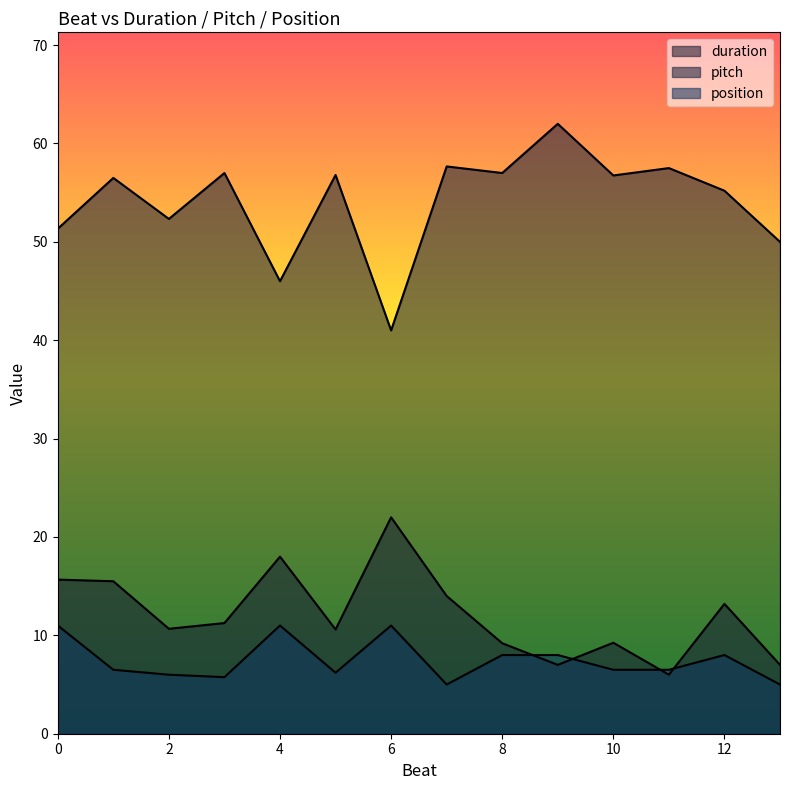

How many lines are shown in the chart?

3